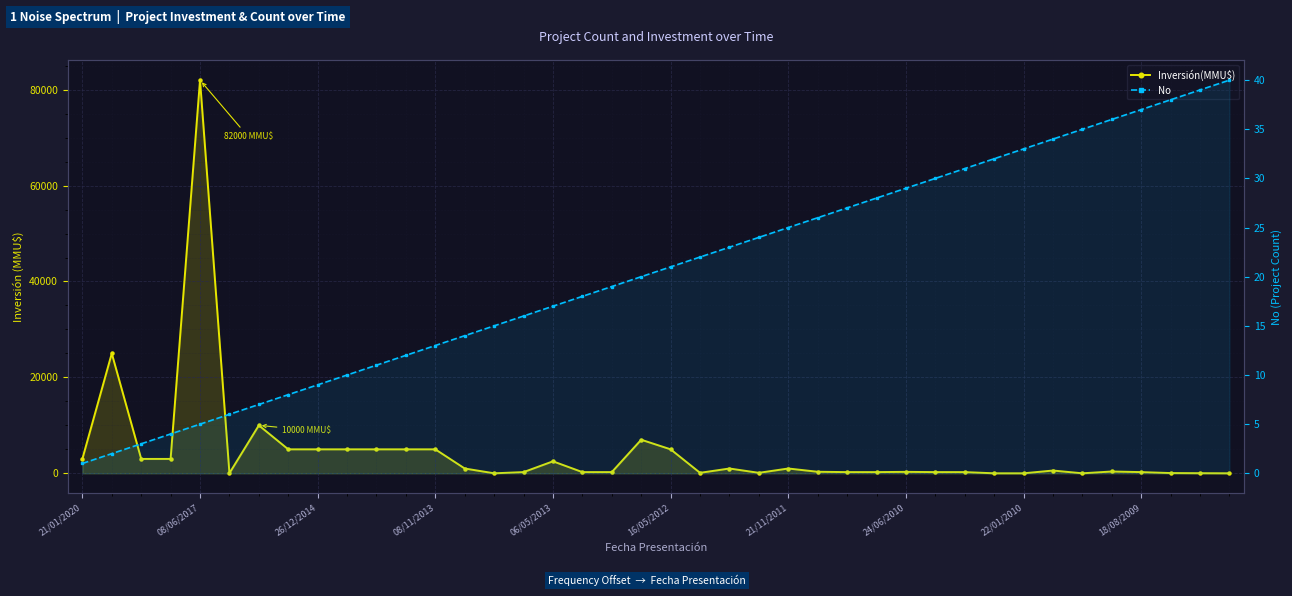

What are all the series names shown in the legend?

Inversión(MMU$), No